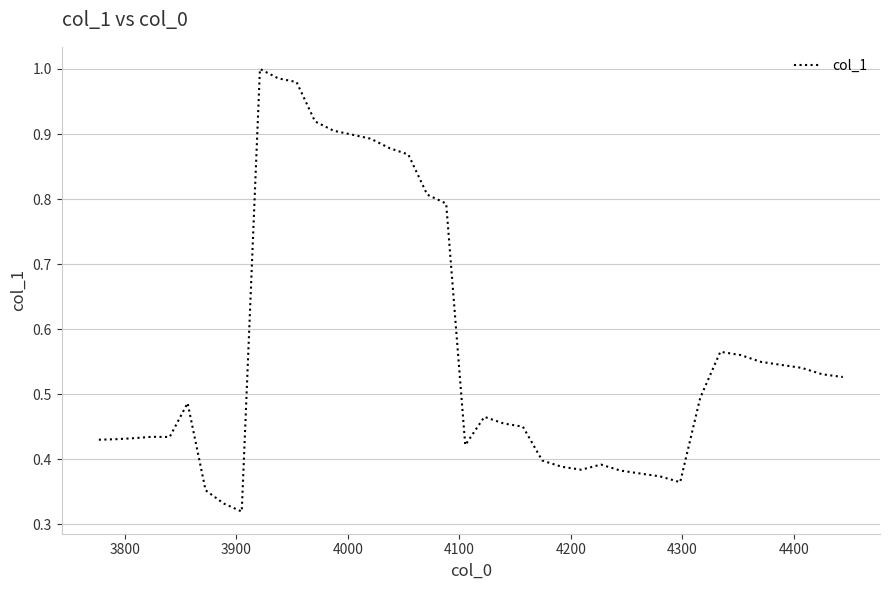

What is the difference between the maximum and minimum values?

0.7